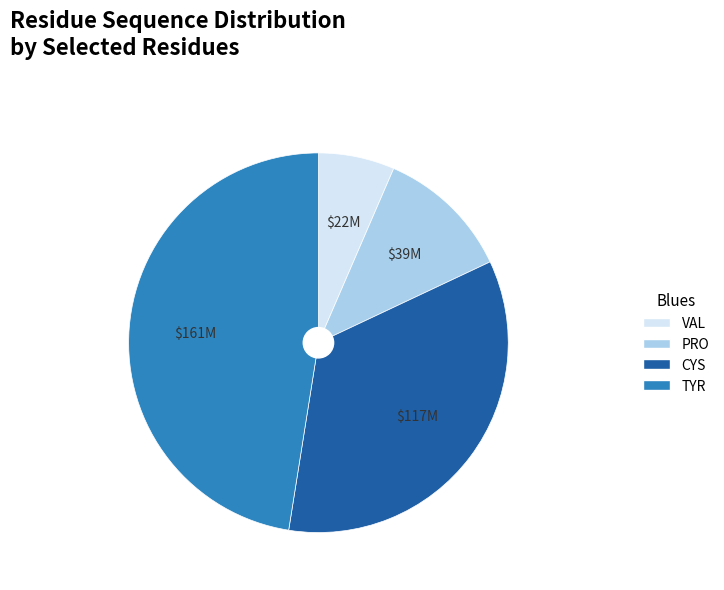

The CYS slice represents 35% of the pie. True or false?

True